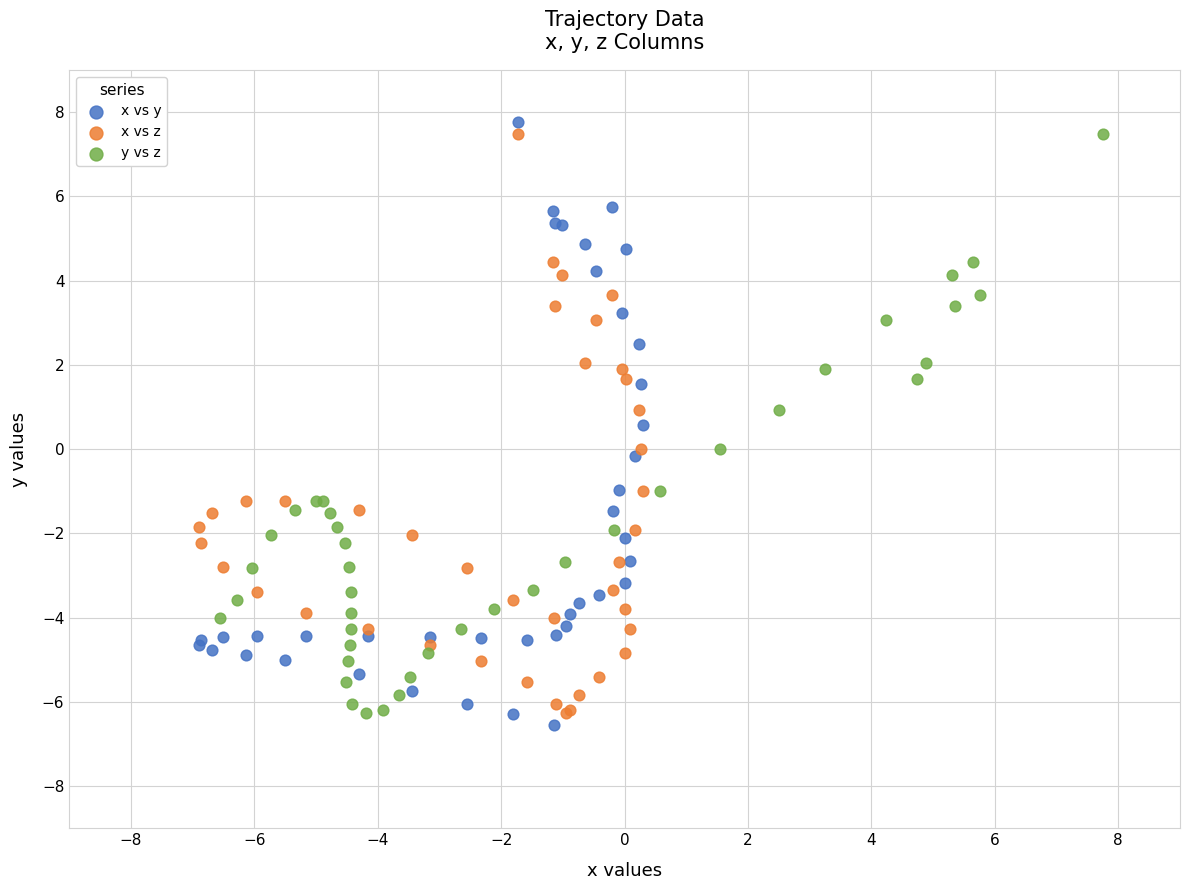

Which series contains the highest Y value?

x vs y